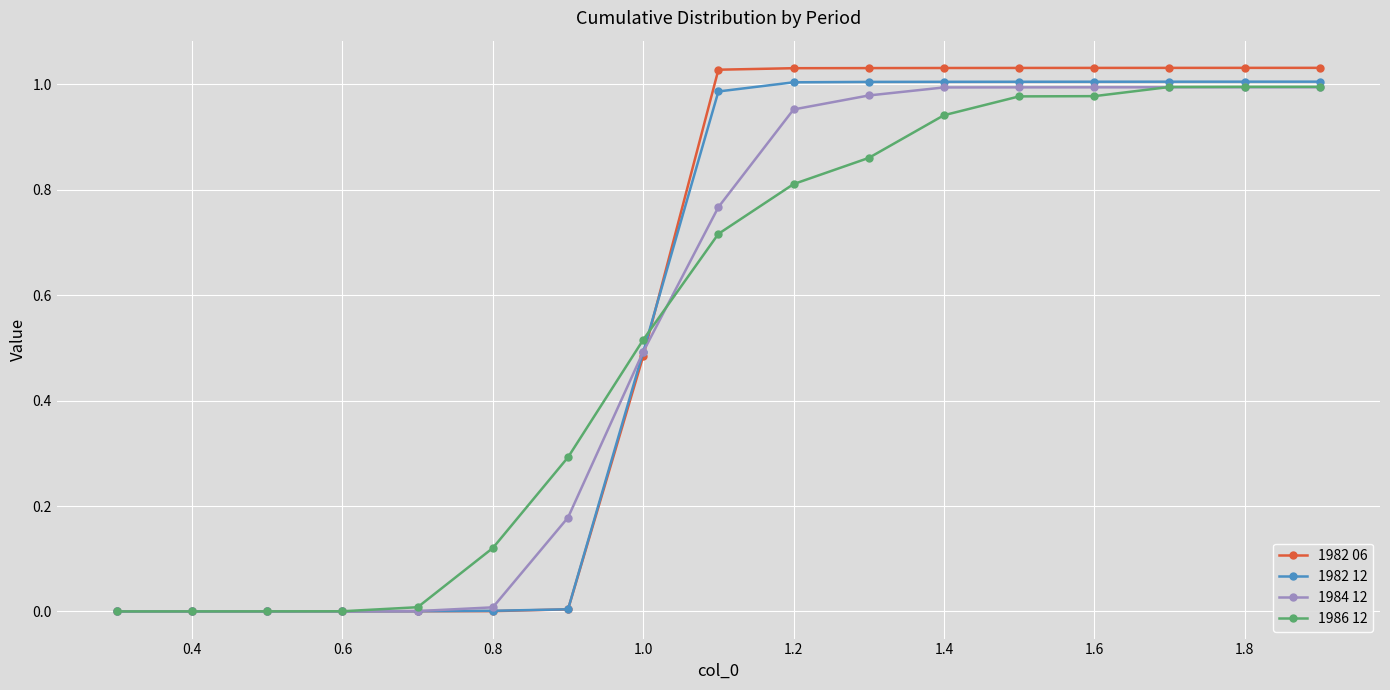

Which series has the widest spread of values?

1982 06